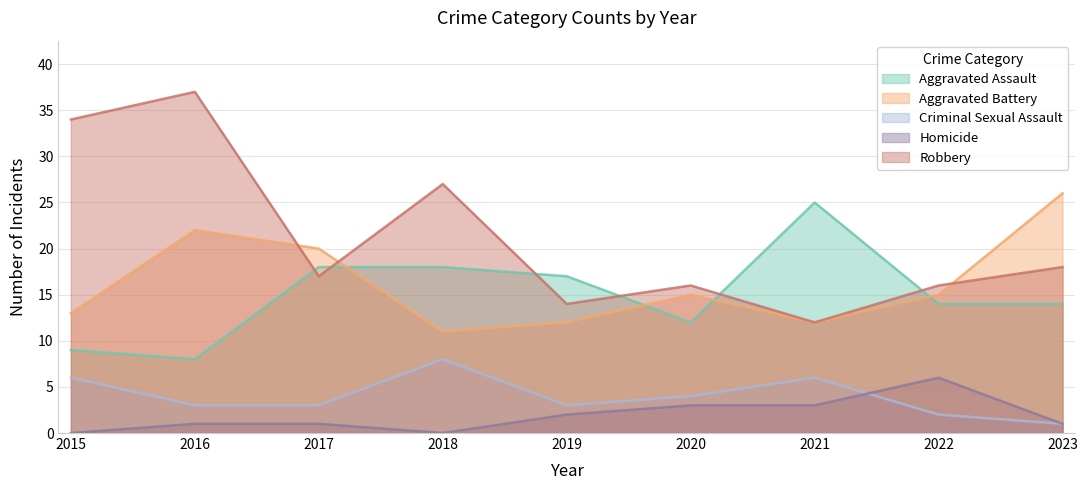

What is the value of the Criminal Sexual Assault point at the 3rd from the left?

3